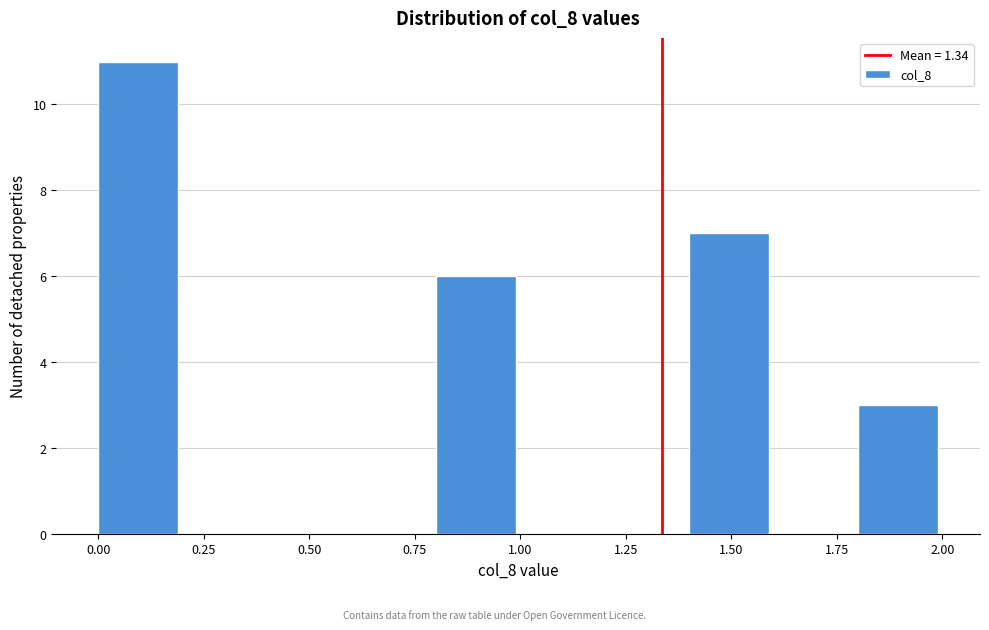

Reading left to right, list every bar in this chart as the range it spans on the x-axis followed by its height. The values are not printed on the chart, so give them approximately, as read against the axis.

0.0 to 0.2: 11
0.2 to 0.4: 0
0.4 to 0.6: 0
0.6 to 0.8: 0
0.8 to 1.0: 6
1.0 to 1.2: 0
1.2 to 1.4: 0
1.4 to 1.6: 7
1.6 to 1.8: 0
1.8 to 2.0: 3